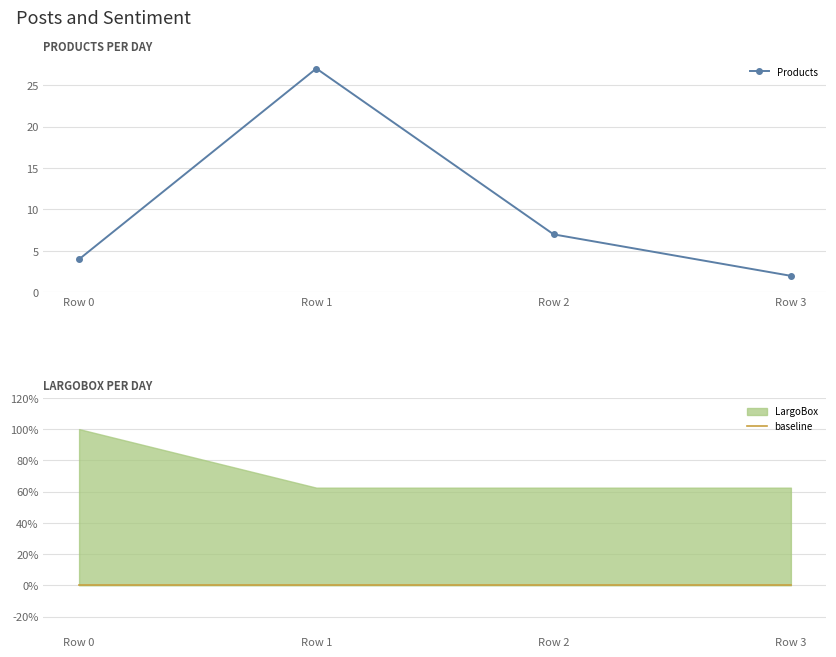

How many lines are shown in the chart?

2